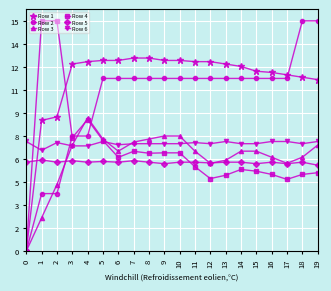

True or false: Row 6 and Row 5 cross at least once.

False